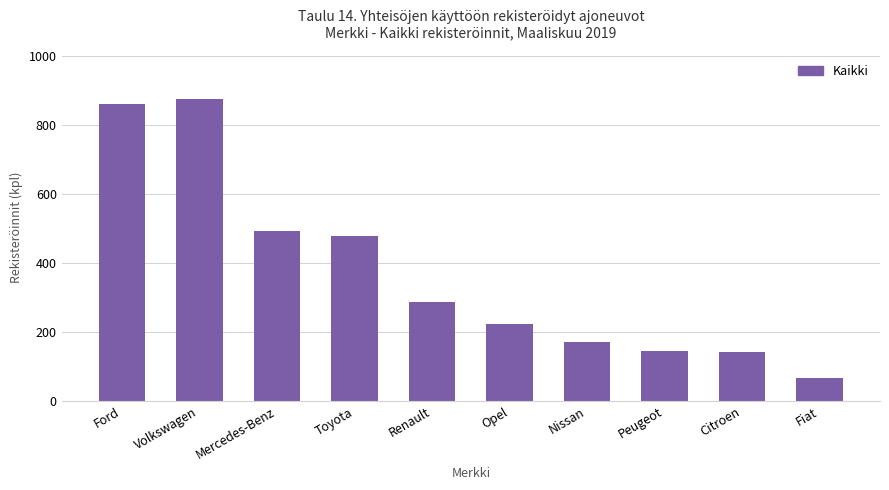

True or false: the data shows 144 at Peugeot.

True